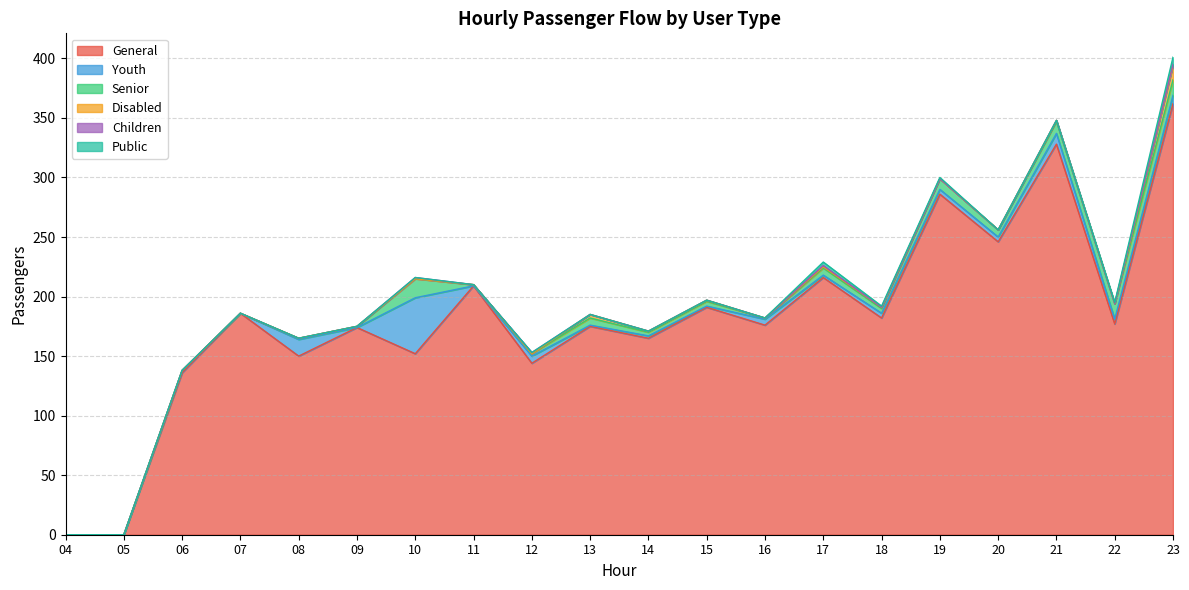

What is the highest value of the Senior series?

16